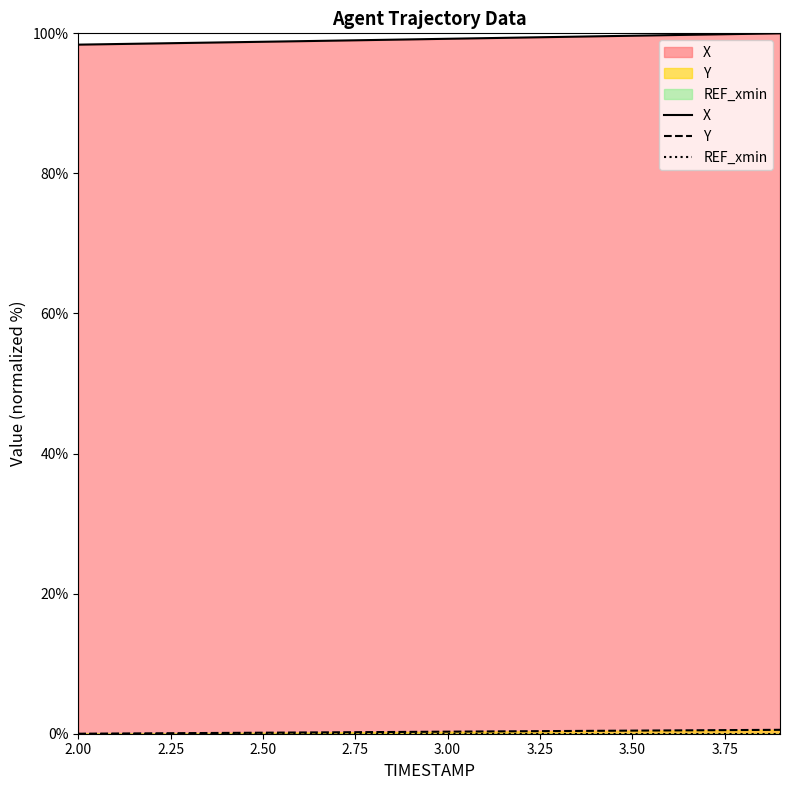

What is the greatest value displayed?

100.0